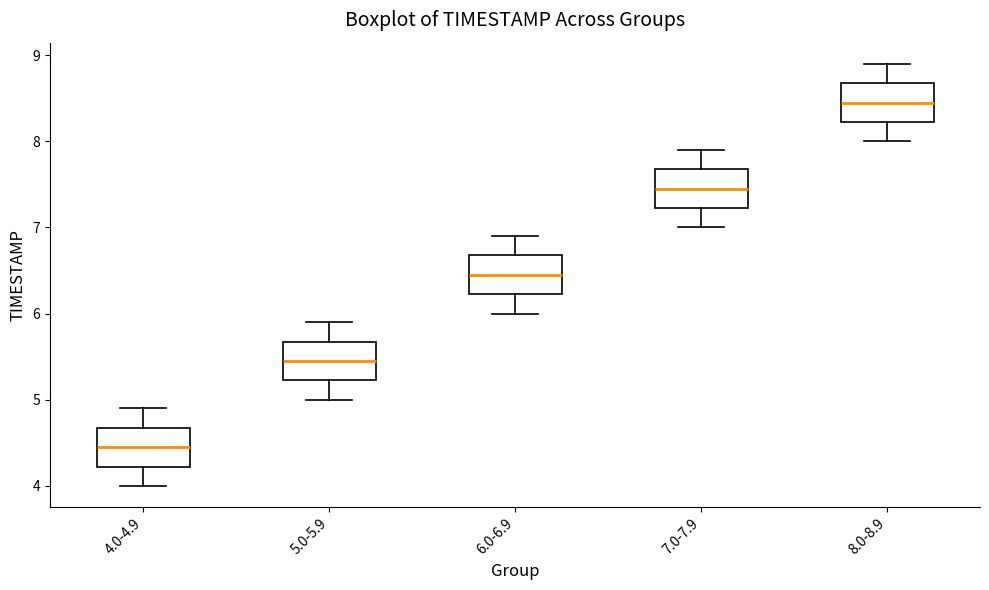

Reading left to right, transcribe this box plot: for each box, give where its median line is, the range the box spans, and where its two whiskers end, as read against the y-axis. The values are not printed on the chart, so give them approximately, as read against the axis.

4.0-4.9: median 4.5, box 4.2 to 4.7, whiskers 4.0 to 4.9
5.0-5.9: median 5.5, box 5.2 to 5.7, whiskers 5.0 to 5.9
6.0-6.9: median 6.5, box 6.2 to 6.7, whiskers 6.0 to 6.9
7.0-7.9: median 7.5, box 7.2 to 7.7, whiskers 7.0 to 7.9
8.0-8.9: median 8.5, box 8.2 to 8.7, whiskers 8.0 to 8.9